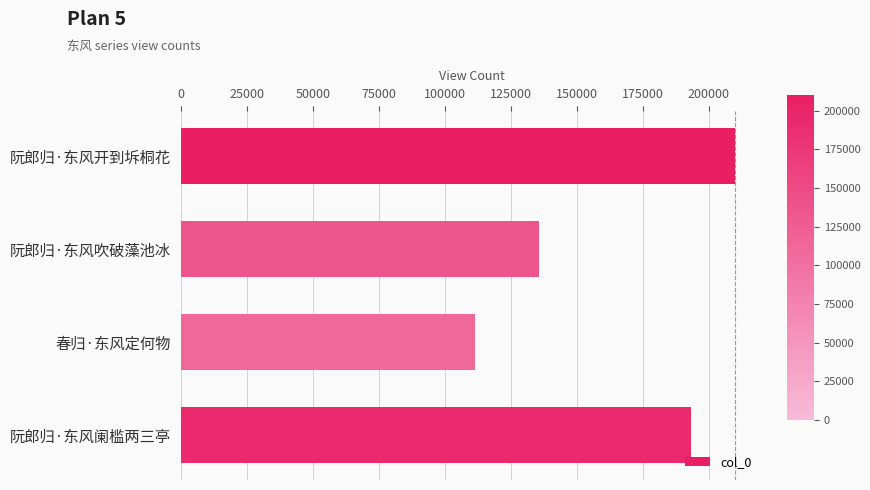

Reading top to bottom, list all the values displayed in this chart.

阮郎归·东风开到坼桐花=210083	阮郎归·东风吹破藻池冰=135853	春归·东风定何物=111597	阮郎归·东风阑槛两三亭=193479